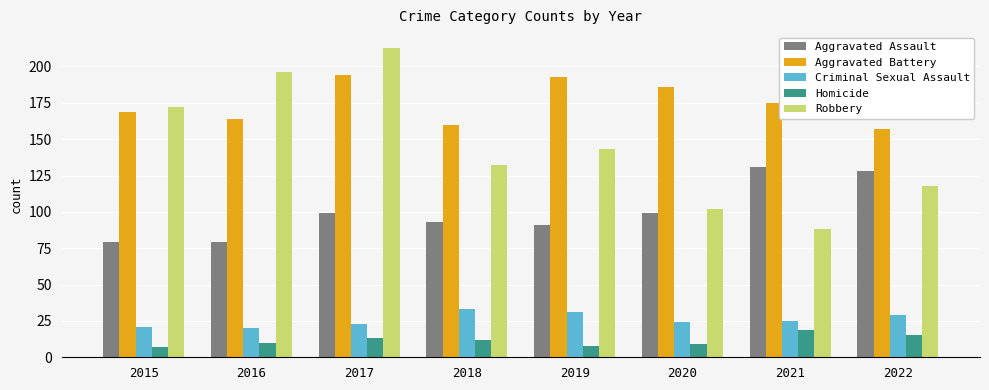

Rank the series by their maximum value, from lowest to highest.

Homicide, Criminal Sexual Assault, Aggravated Assault, Aggravated Battery, Robbery